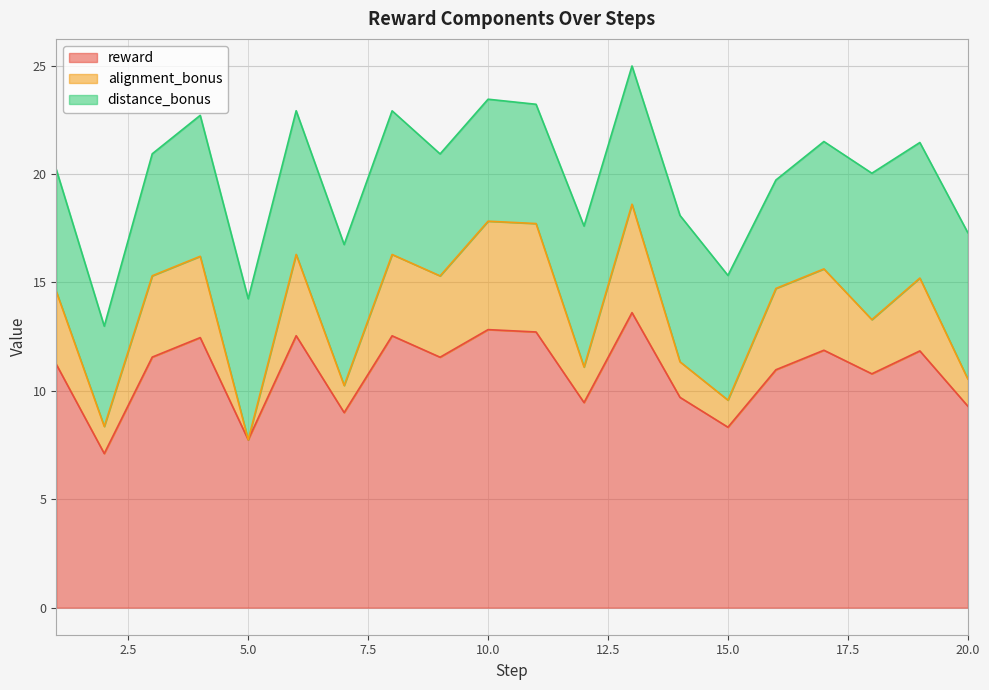

True or false: reward and alignment_bonus intersect in this chart.

False